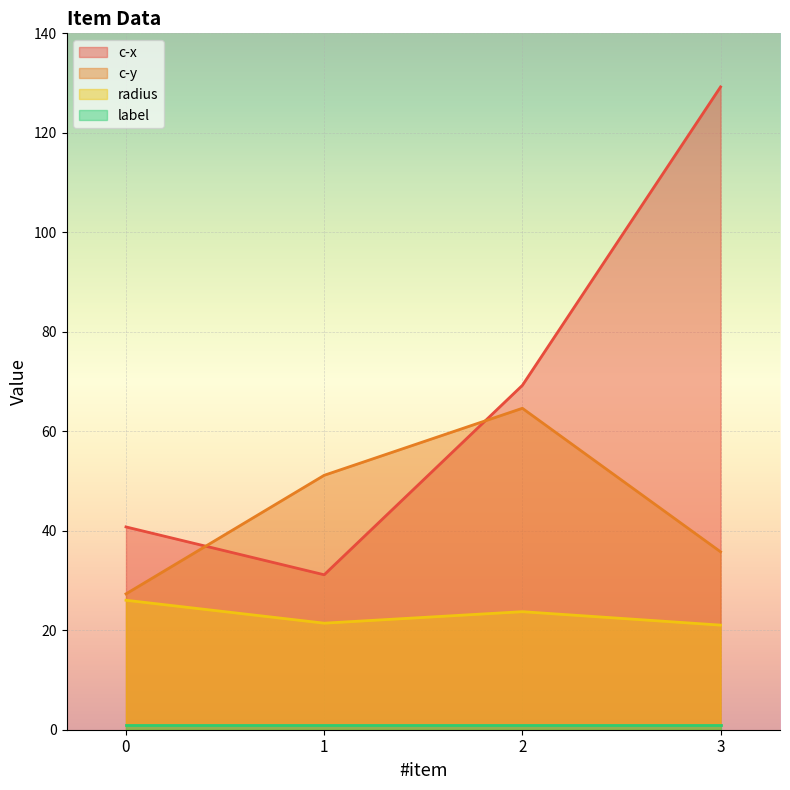

List the labels in order of radius value, smallest first.

3, 1, 2, 0